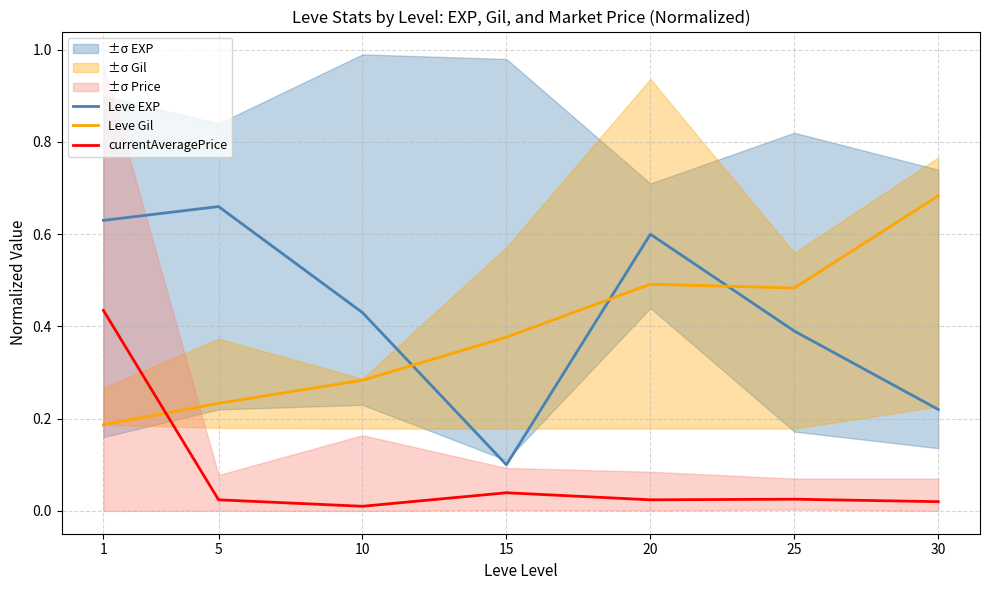

What is the difference between the maximum and second lowest values in the currentAveragePrice series?

0.4